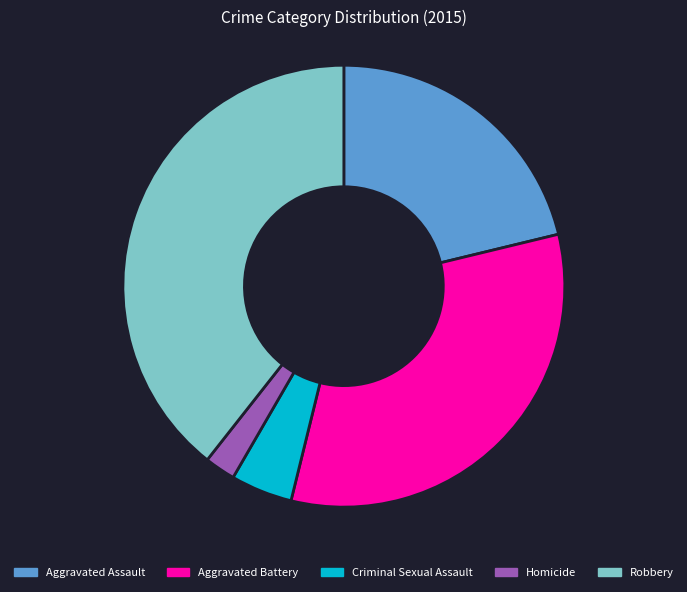

Which category has the smallest portion of the pie?

Homicide